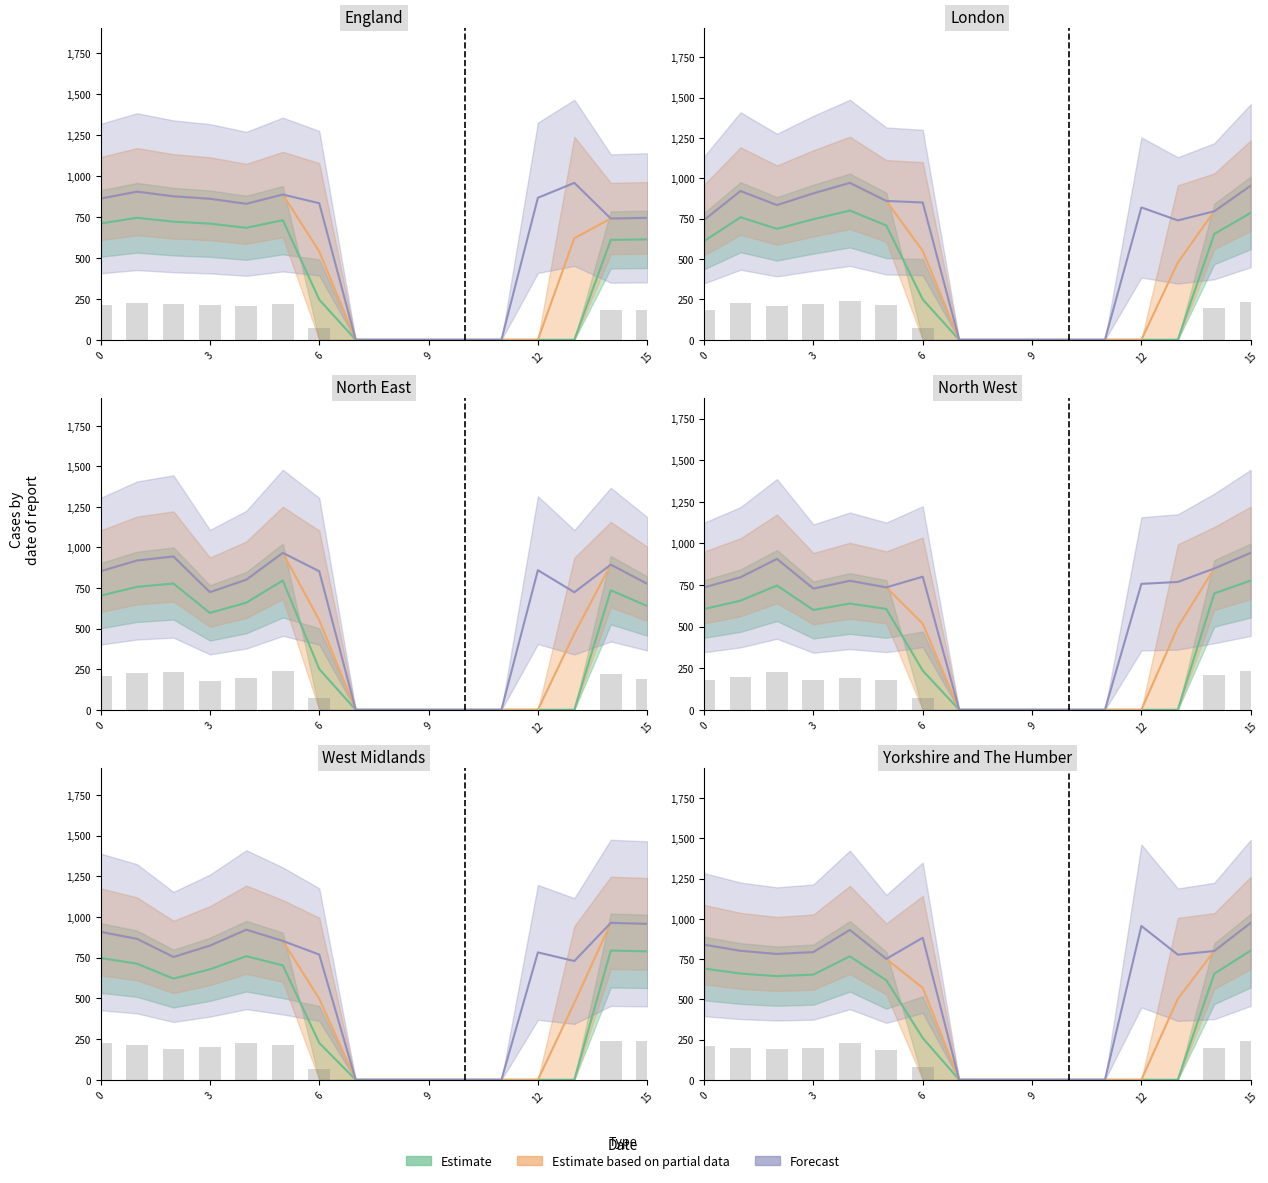

At which label is Estimate closest to 401?

6